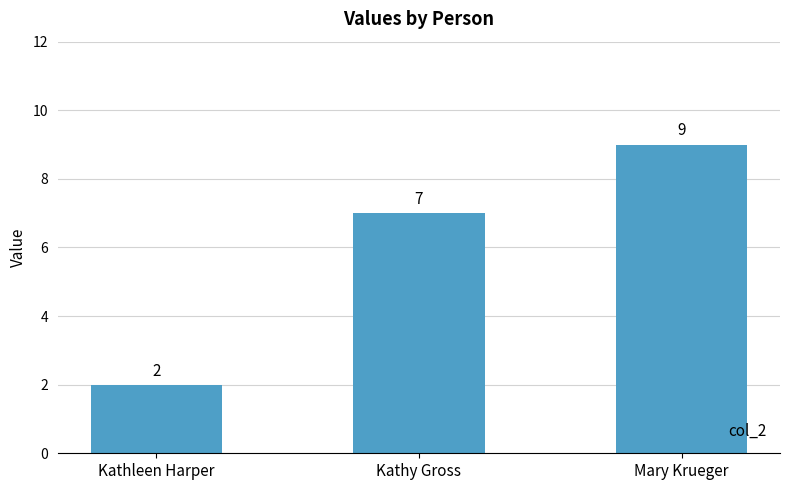

What is the change in value from Kathleen Harper to Kathy Gross?

+5